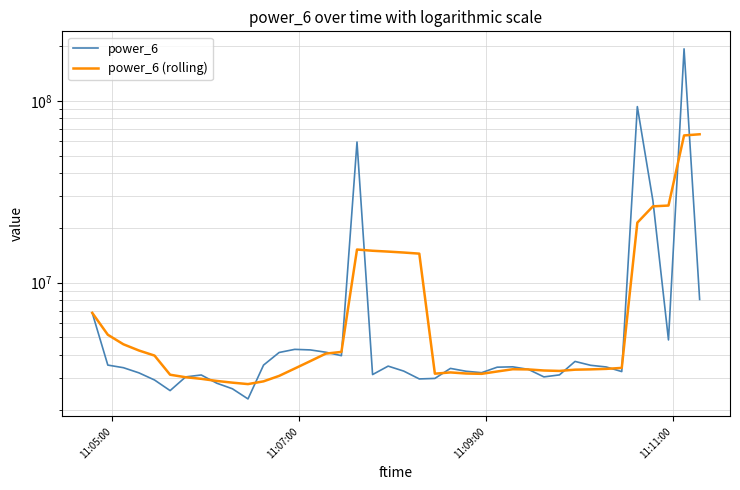

How many data points in power_6 (rolling) are above 3363331?

20